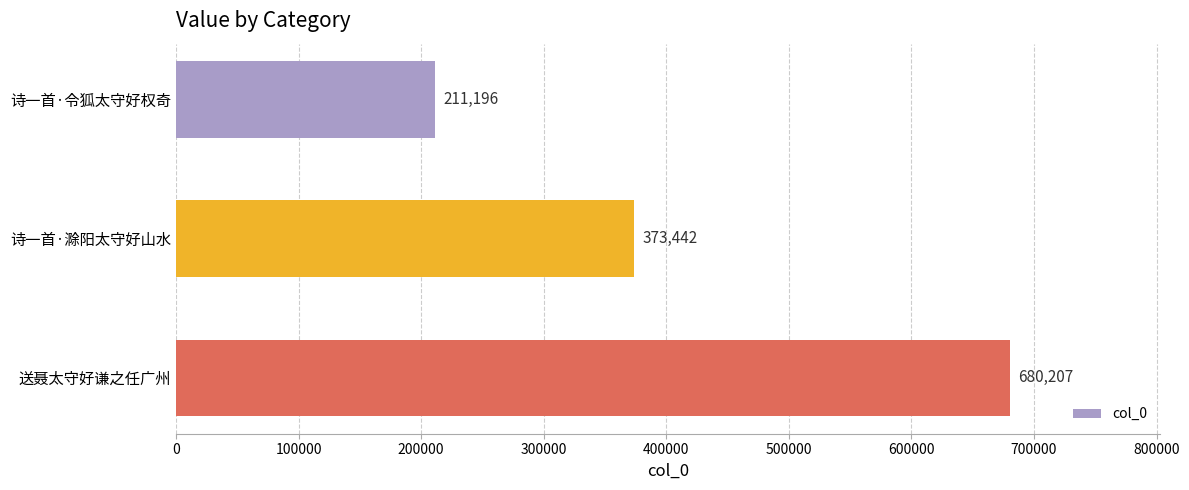

Reading top to bottom, list all the values displayed in this chart.

211196	373442	680207